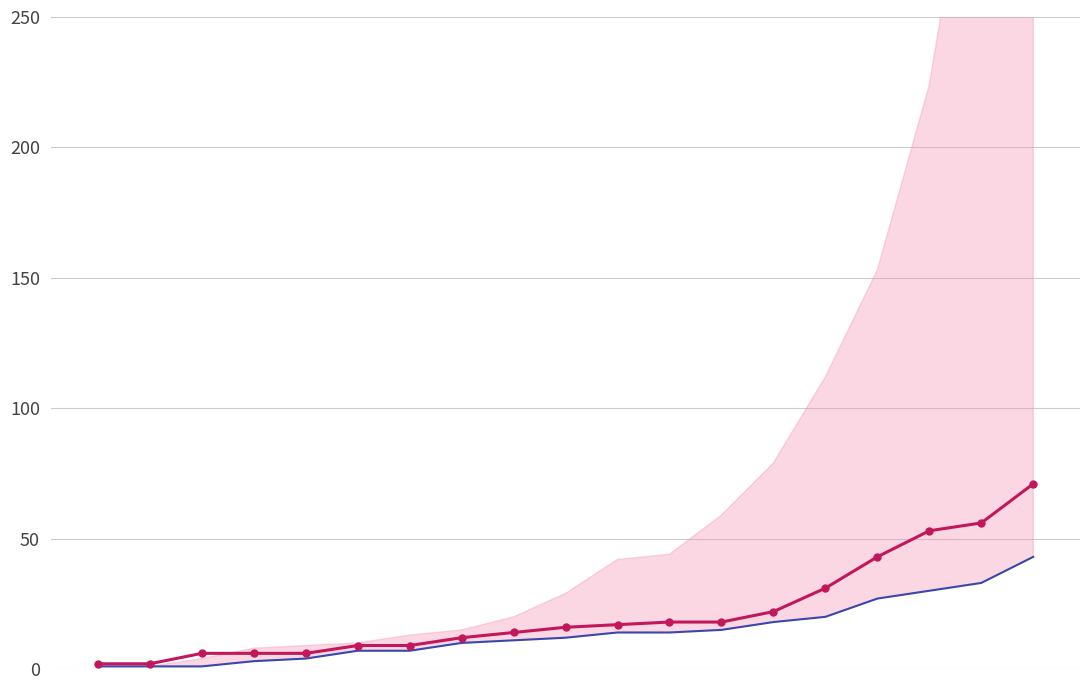

At how many categories does at least one series exceed 65?

1